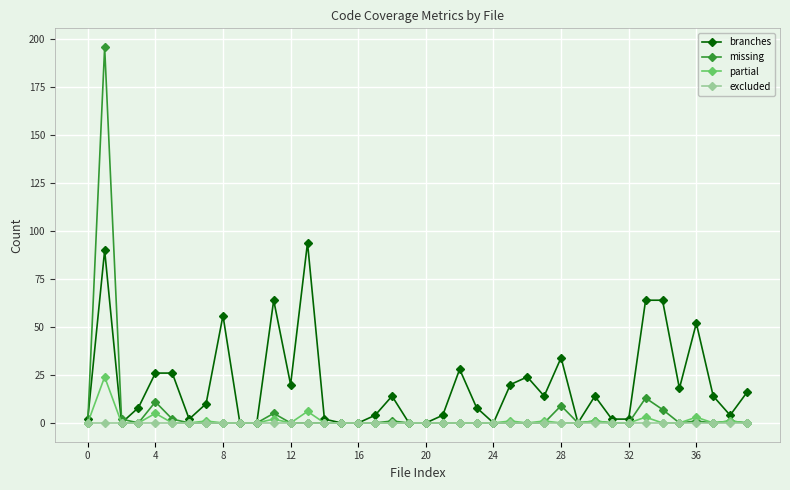

At how many categories does at least one series exceed 158?

1